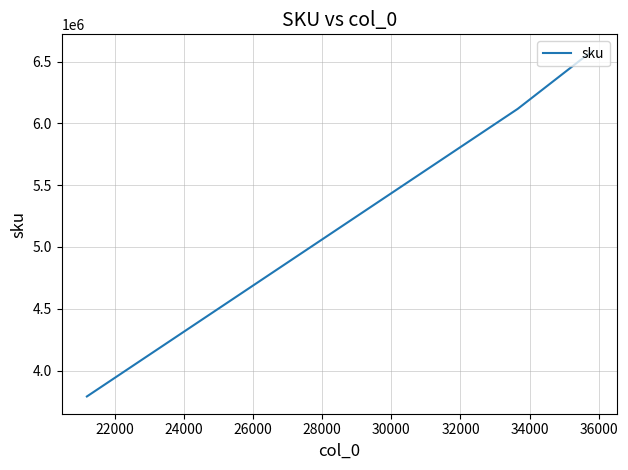

What is the average value?

5495946